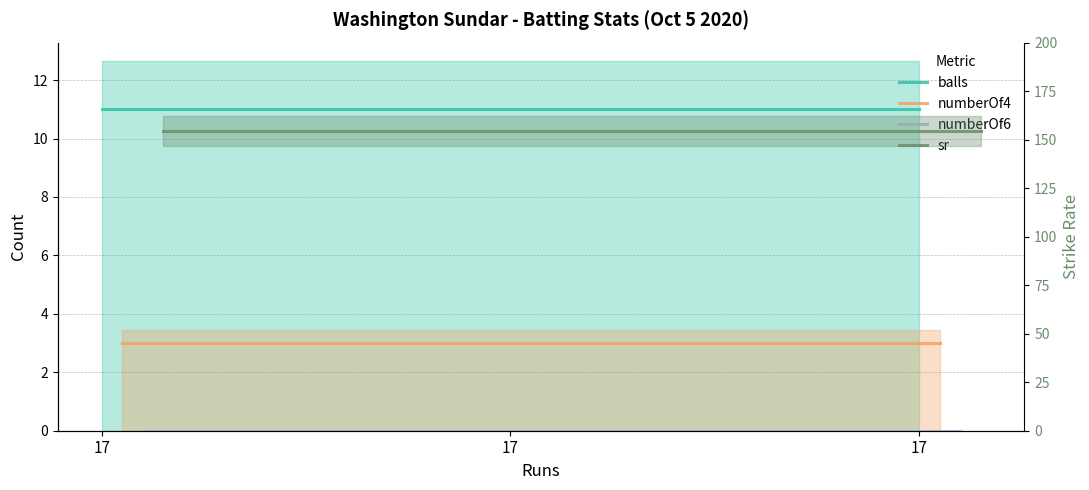

Does the chart display data point markers on the line(s)?

No